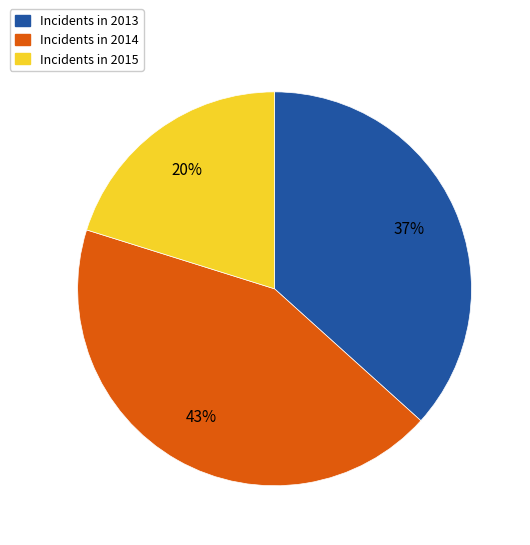

Count the number of slices in the pie.

3